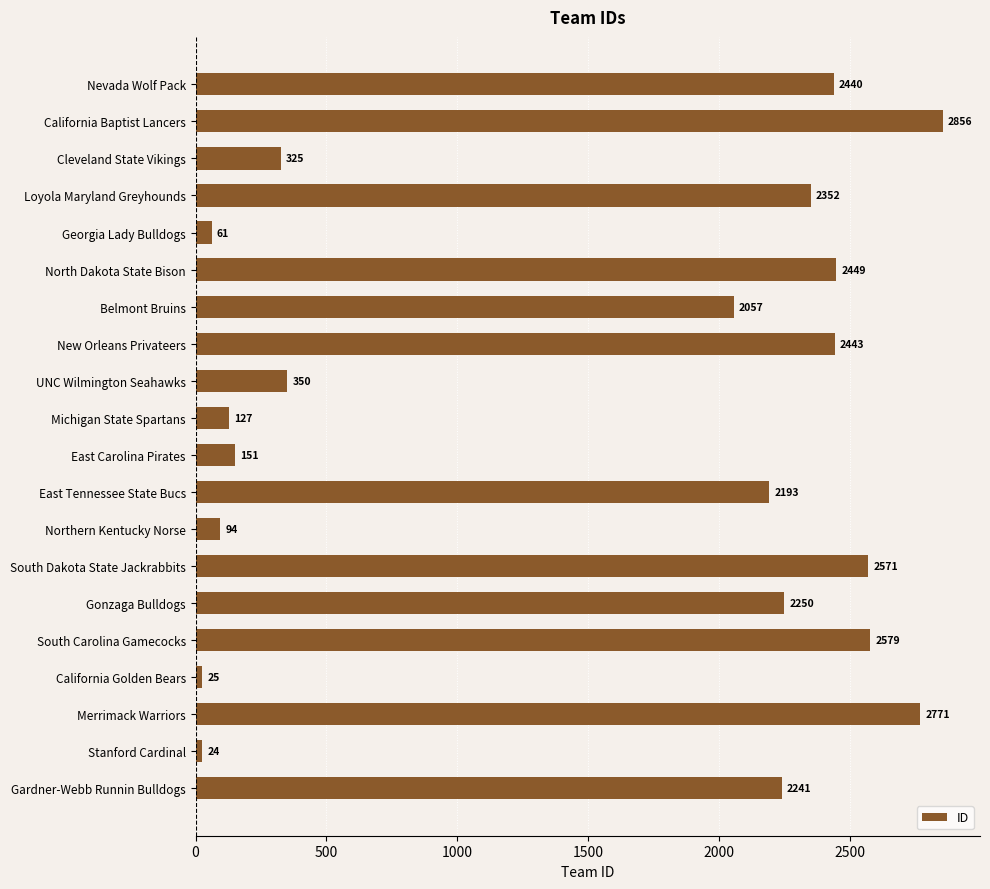

Where is the data nearest to the value 1440?

Belmont Bruins